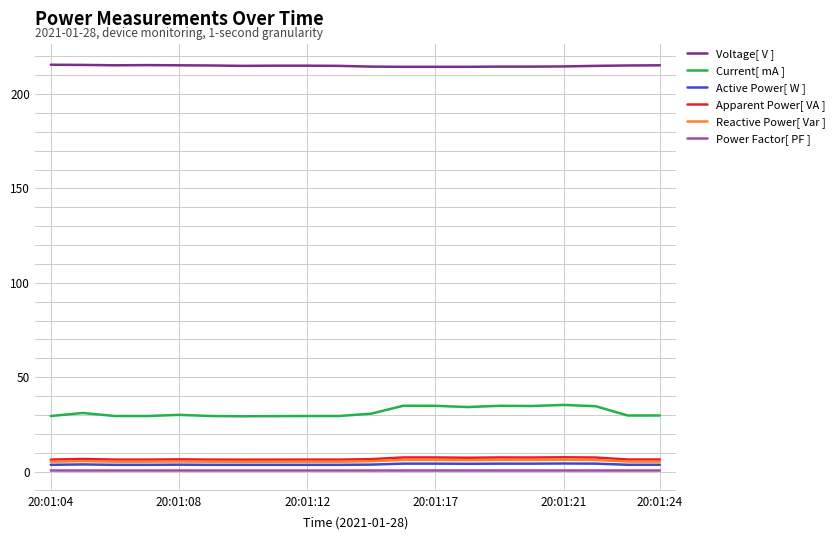

Which series has the largest range (max minus min)?

Current[ mA ]